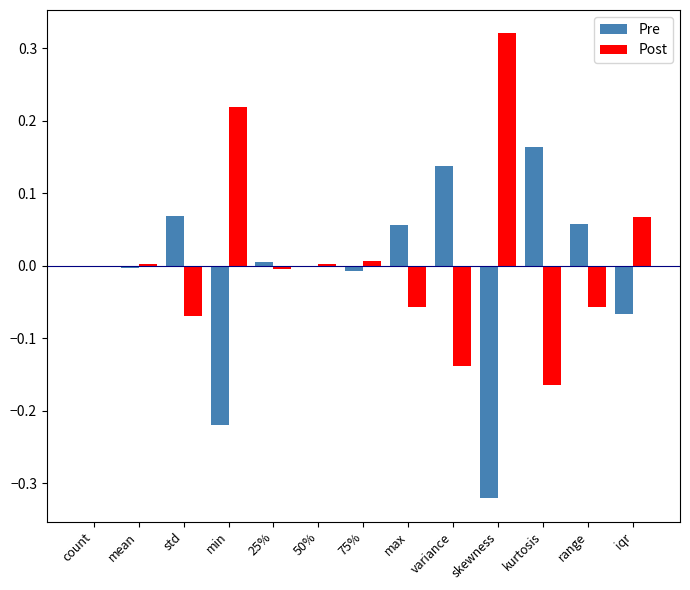

At which category does the chart reach its peak across all series?

skewness